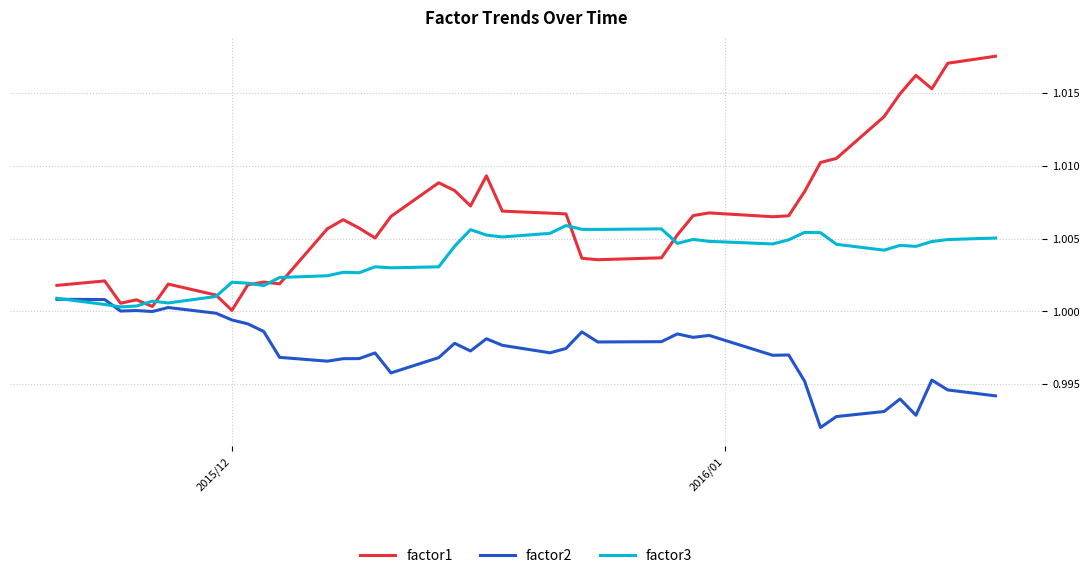

Is this an area chart (filled region under the line)?

No